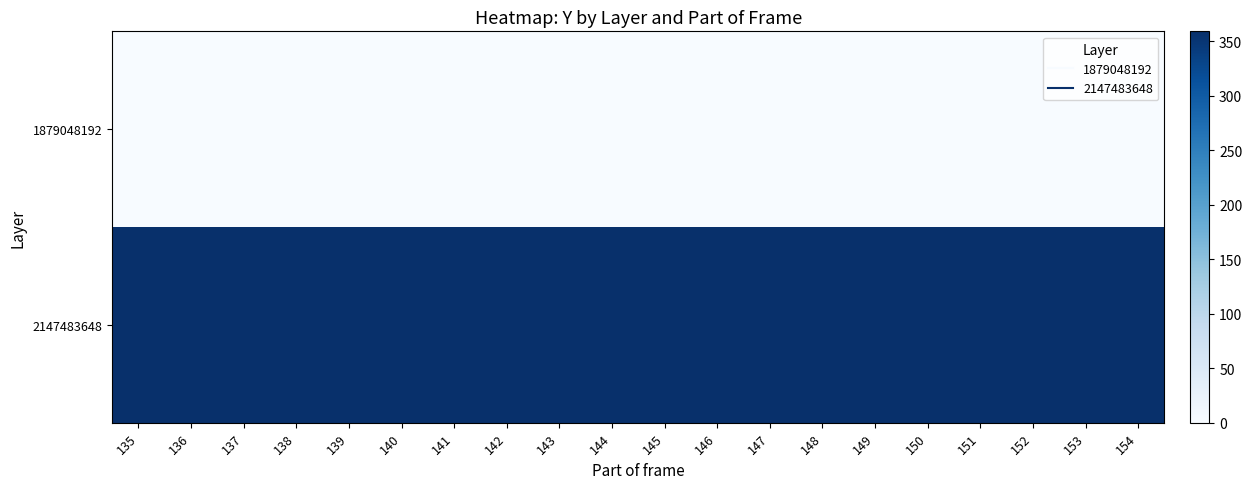

List the series in order of their overall mean, lowest first.

1879048192, 2147483648